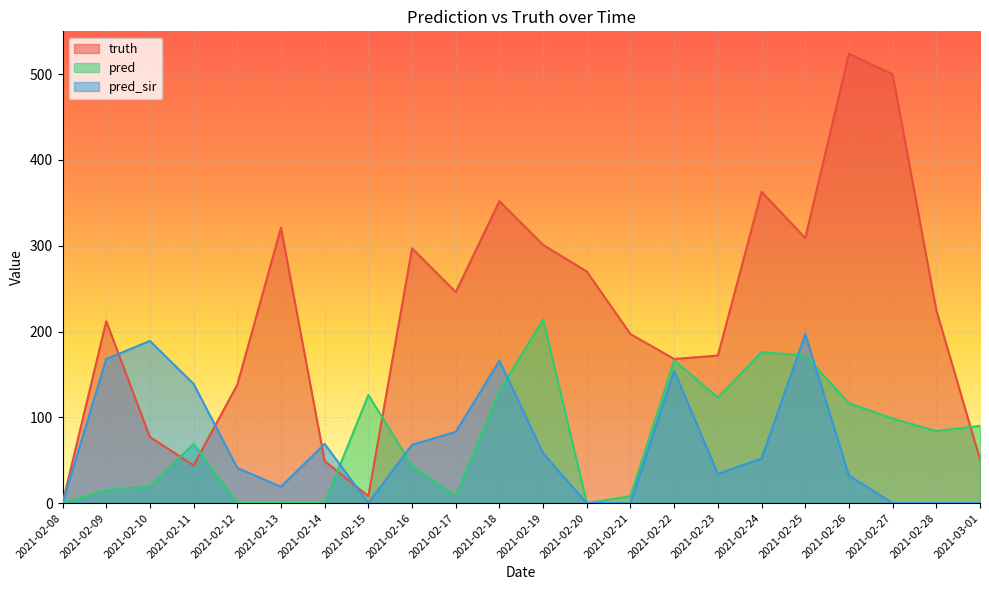

Is the value of pred at 2021-02-20 greater than the value of truth at 2021-02-20?

No